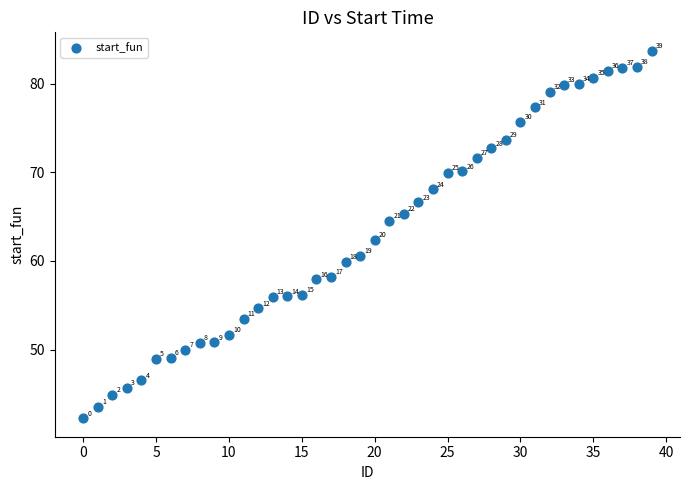

What is the range of Y values (max minus min)?

41.5